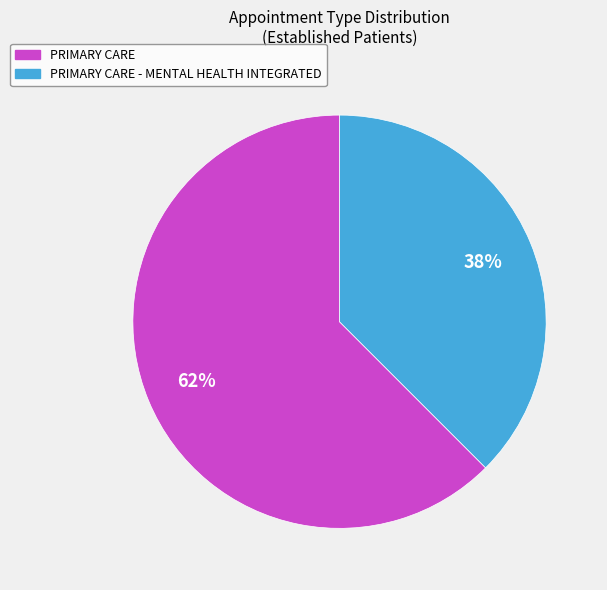

Rank the categories by value from highest to lowest.

PRIMARY CARE, PRIMARY CARE - MENTAL HEALTH INTEGRATED